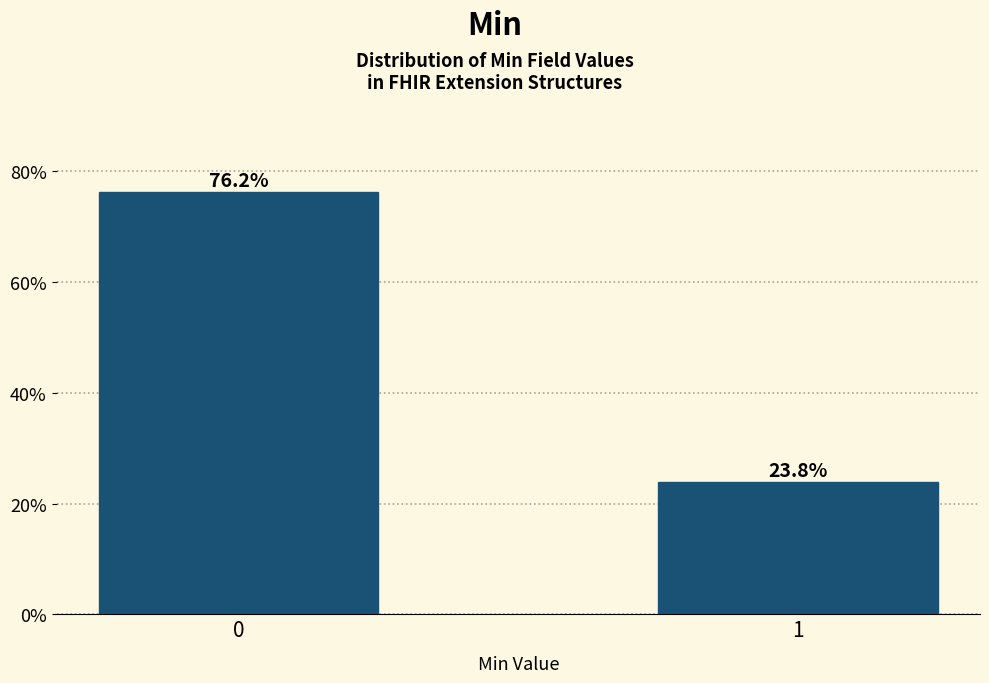

Reading left to right, what are all the values shown in this chart?

76.2	23.8